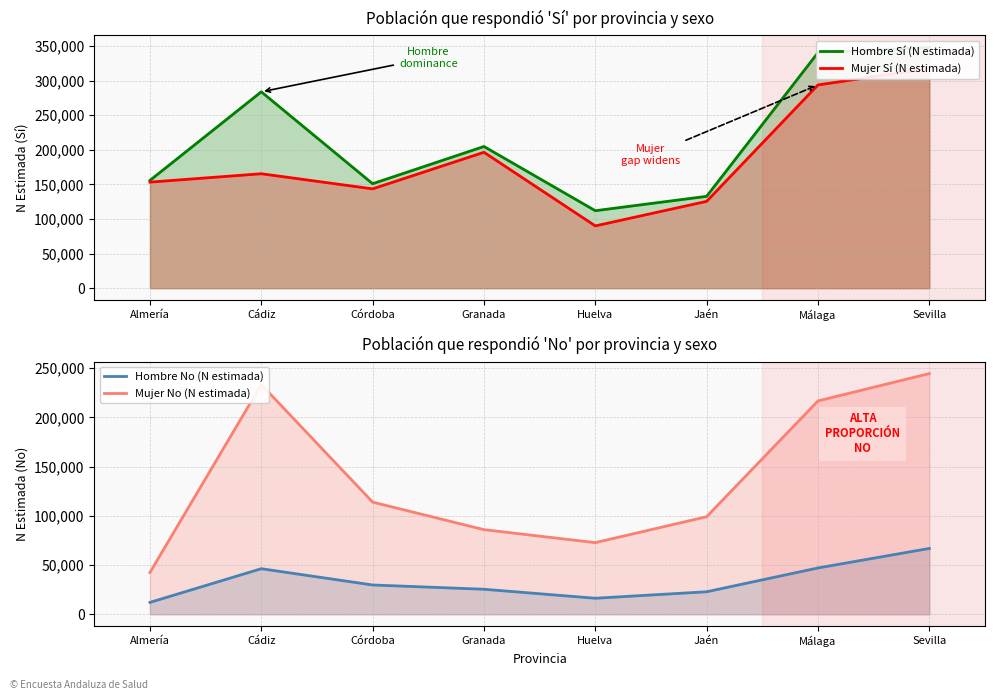

Count the number of data series in this chart.

4